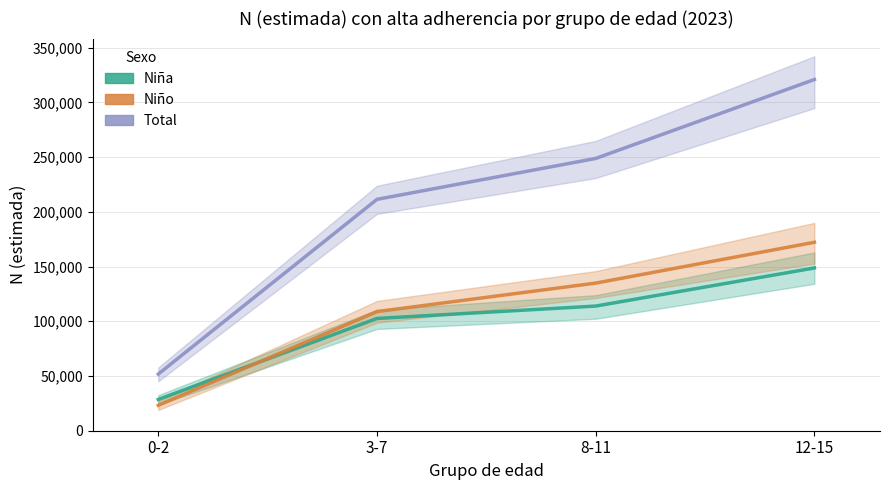

At which category is the sum across all series the highest?

12-15